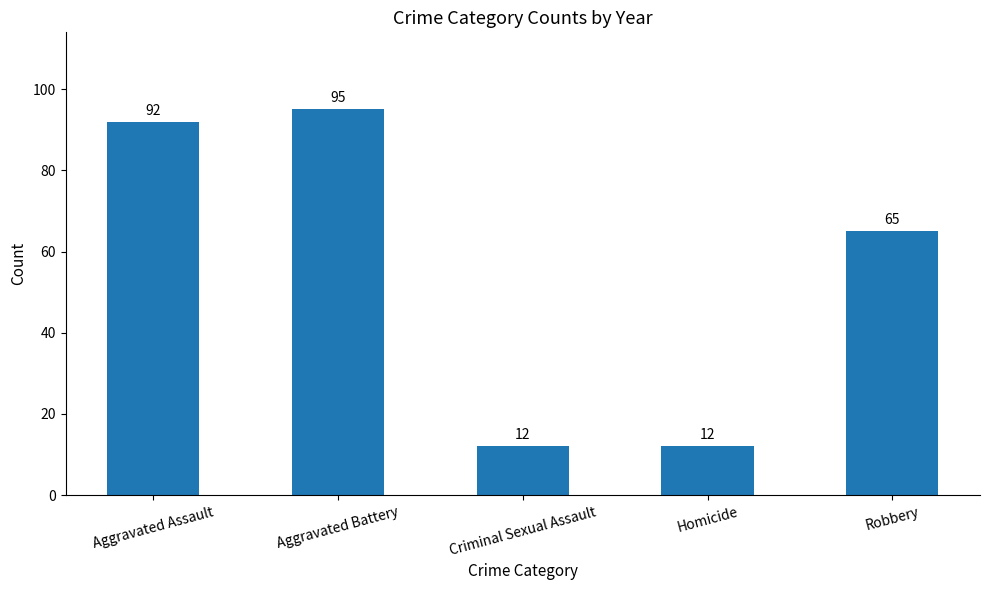

What is the change in value from Aggravated Assault to Robbery?

-27